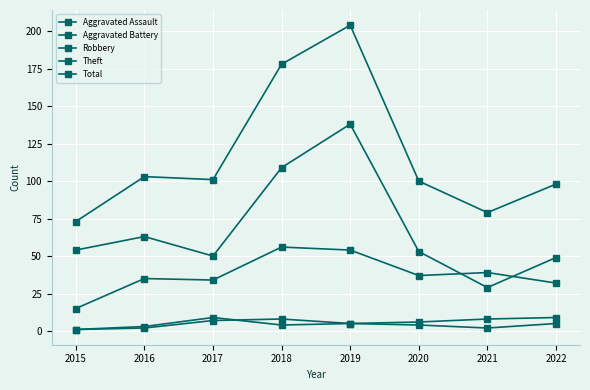

How many data points in Total are less than 101?

4